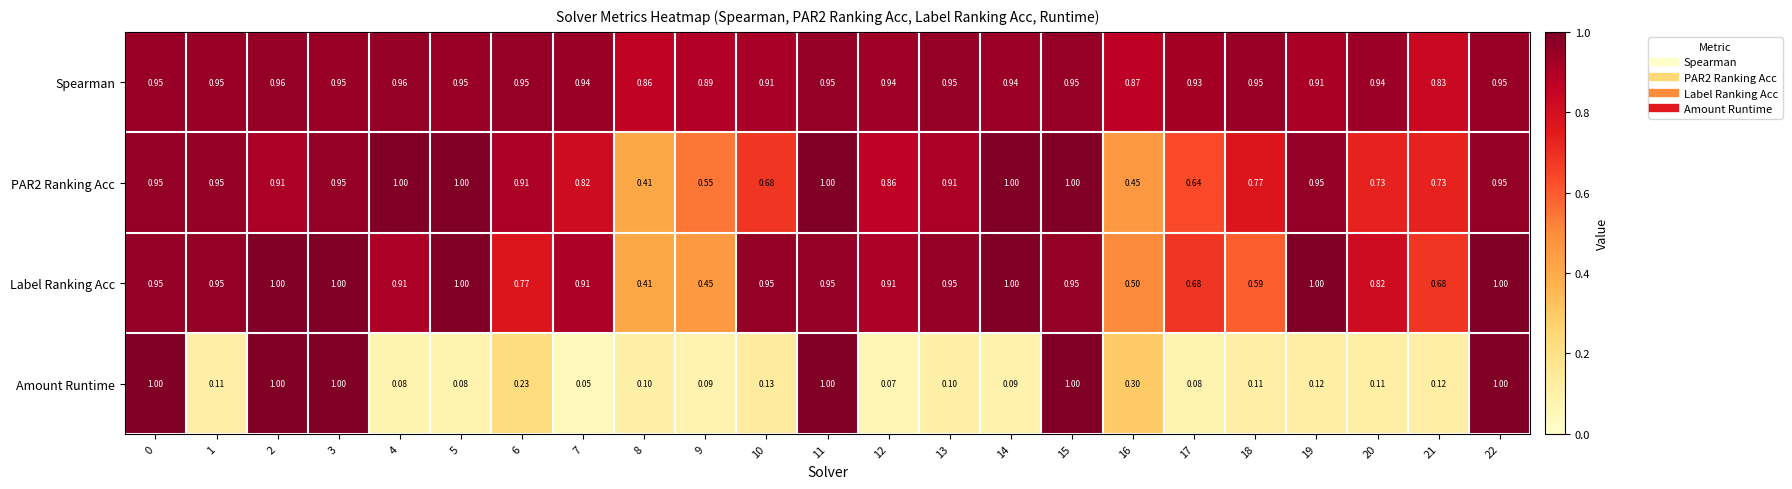

Which series has the largest total across all categories?

Spearman